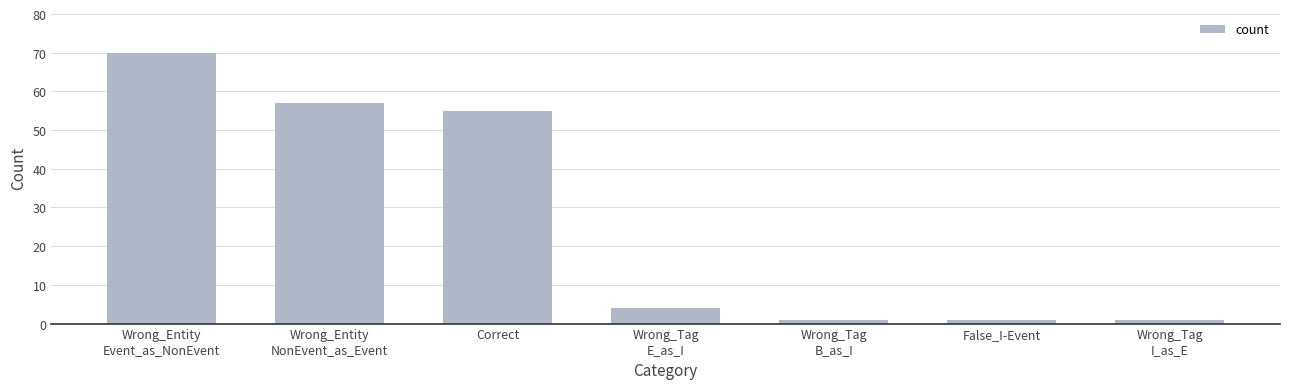

What is the label of the 3rd bar from the left?

Correct